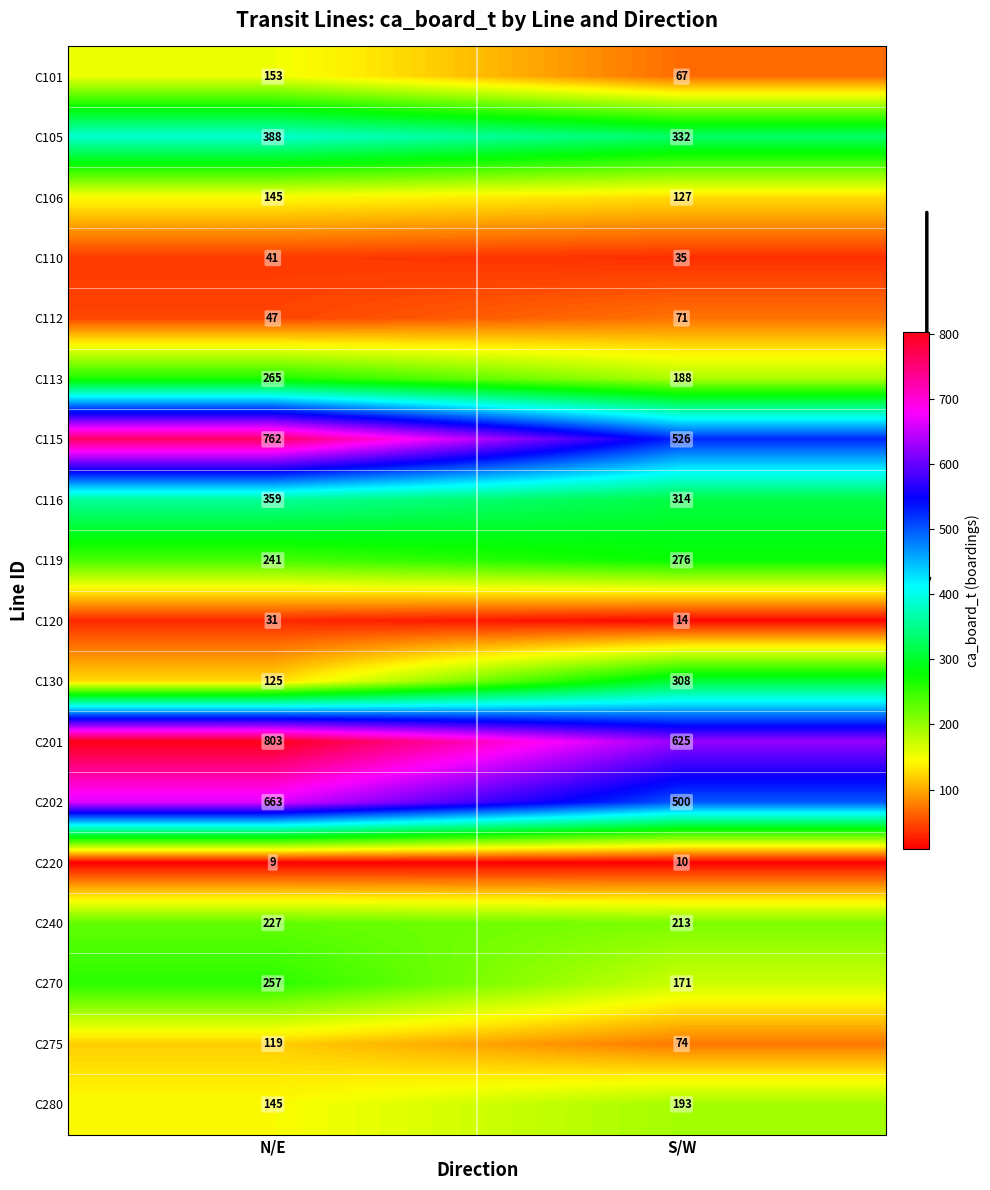

What is the difference between the highest and lowest values at N/E?

794